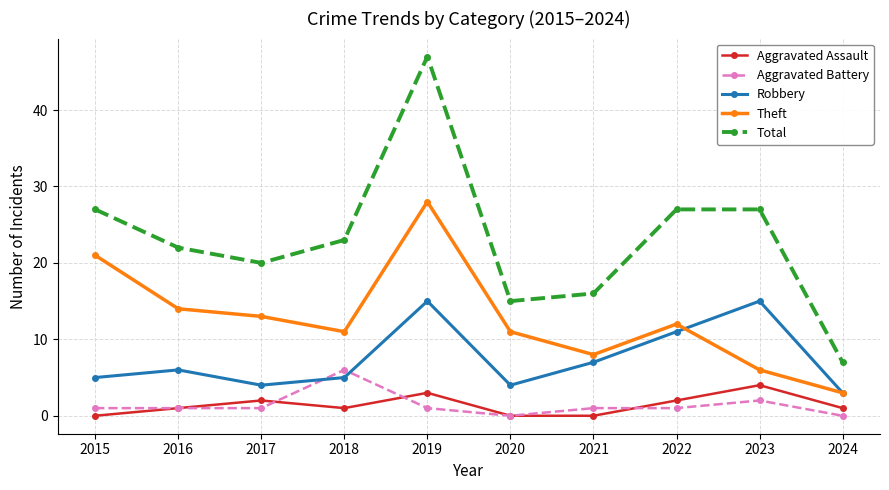

True or false: Aggravated Battery and Total cross at least once.

False